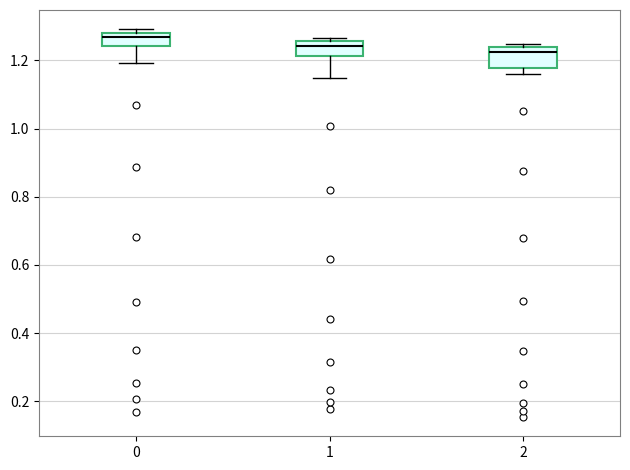

Reading left to right, transcribe this box plot: for each box, give where its median line is, the range the box spans, and where its two whiskers end, as read against the y-axis. The values are not printed on the chart, so give them approximately, as read against the axis.

0: median 1.26, box 1.24 to 1.28, whiskers 1.20 to 1.30
1: median 1.24, box 1.22 to 1.26, whiskers 1.14 to 1.26 (just above the box's upper edge)
2: median 1.22, box 1.18 to 1.24, whiskers 1.16 to 1.24 (just above the box's upper edge)